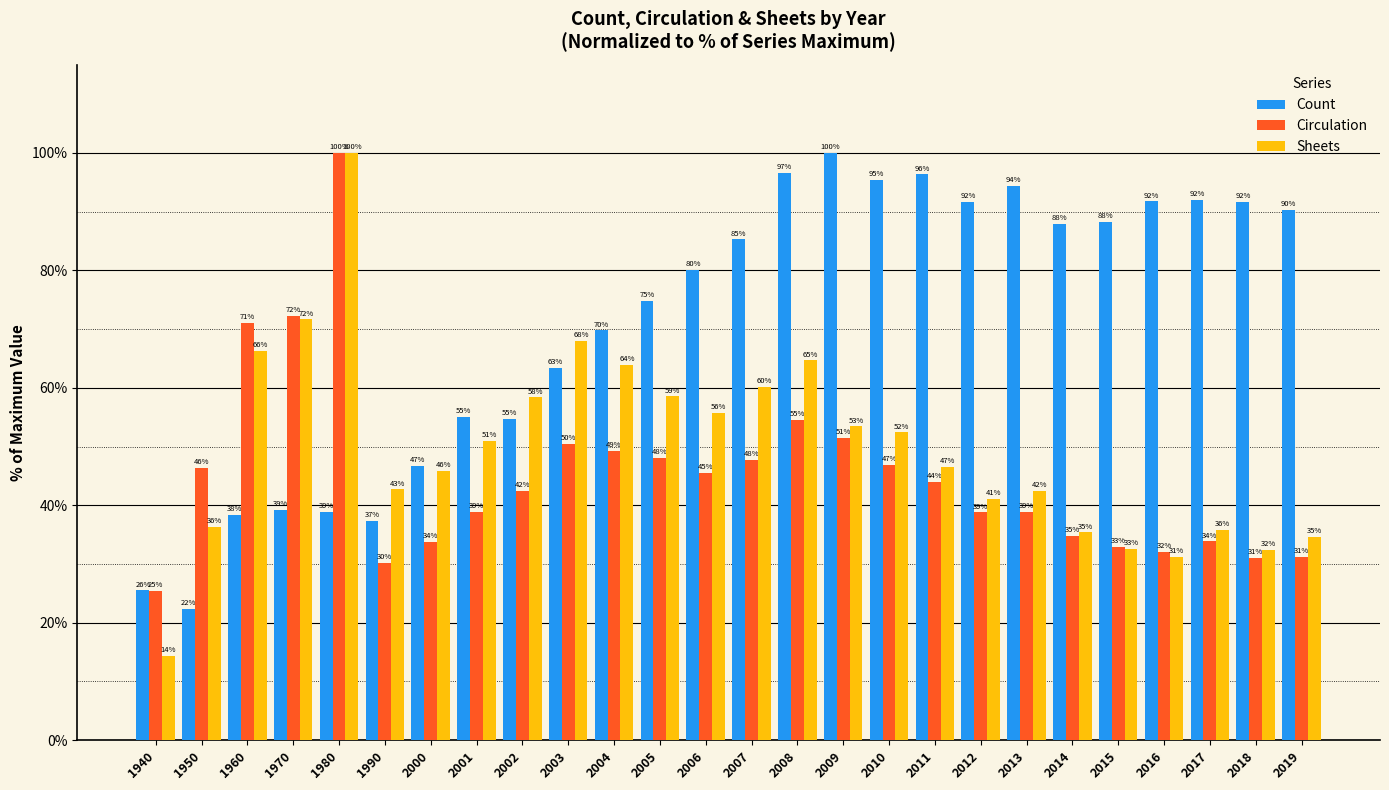

What is the sum of the Count values at 2019 and 2009?

190.3